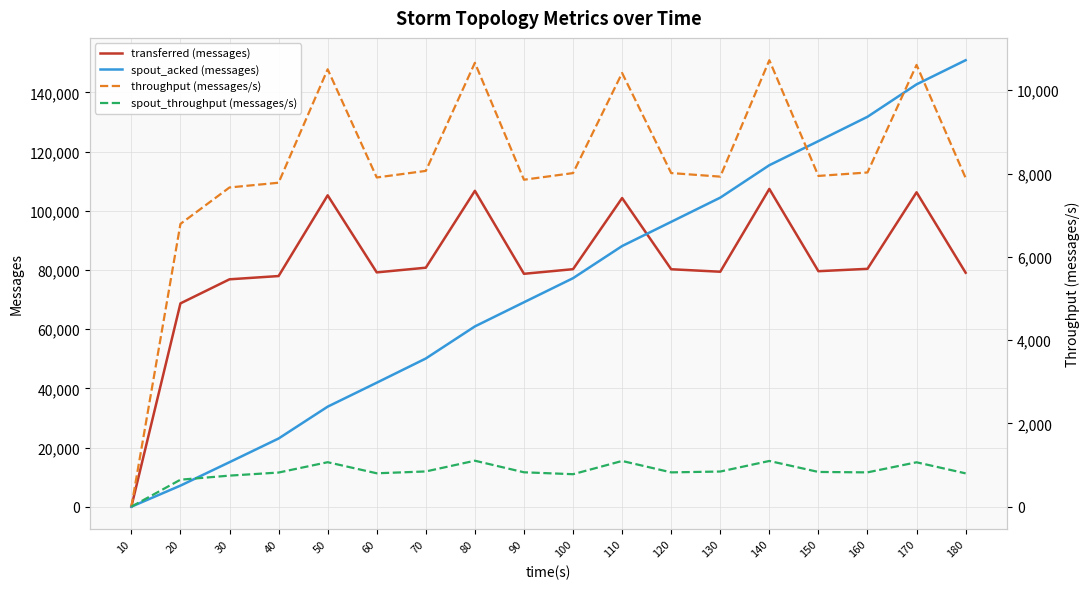

True or false: spout_throughput (messages/s) and throughput (messages/s) intersect in this chart.

False